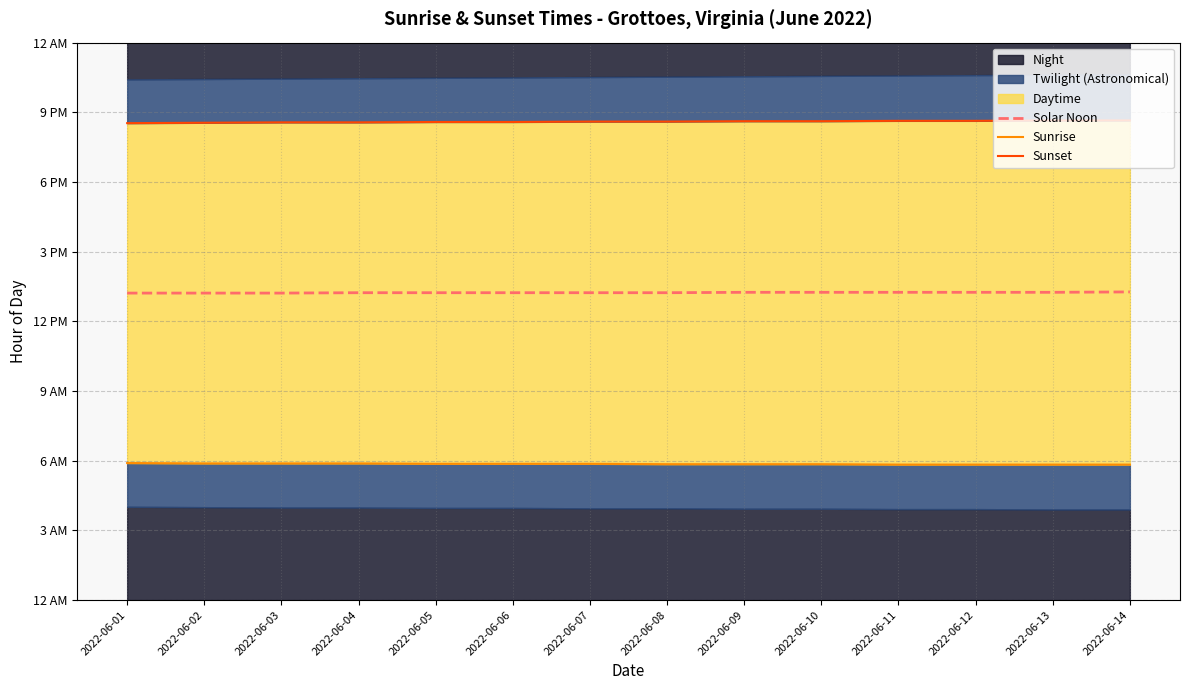

Which category has the lowest value in the Sunrise series?

2022-06-11